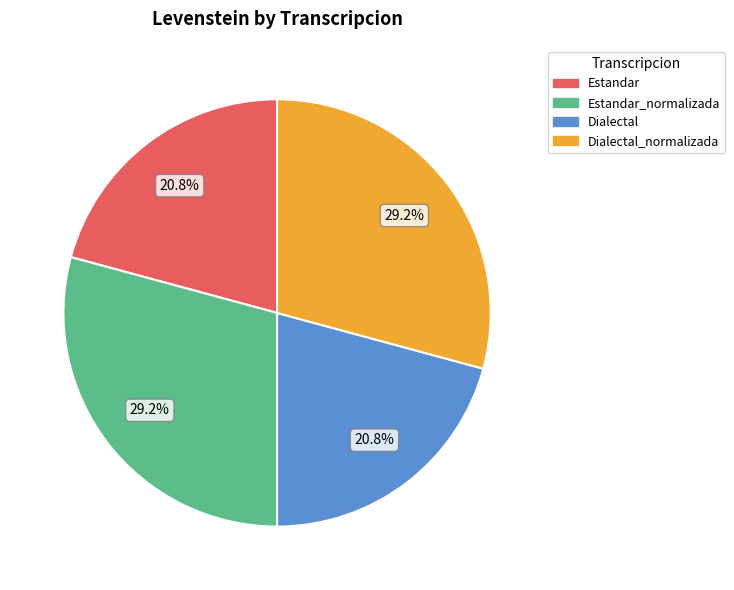

Is there any slice that represents more than half of the pie?

No